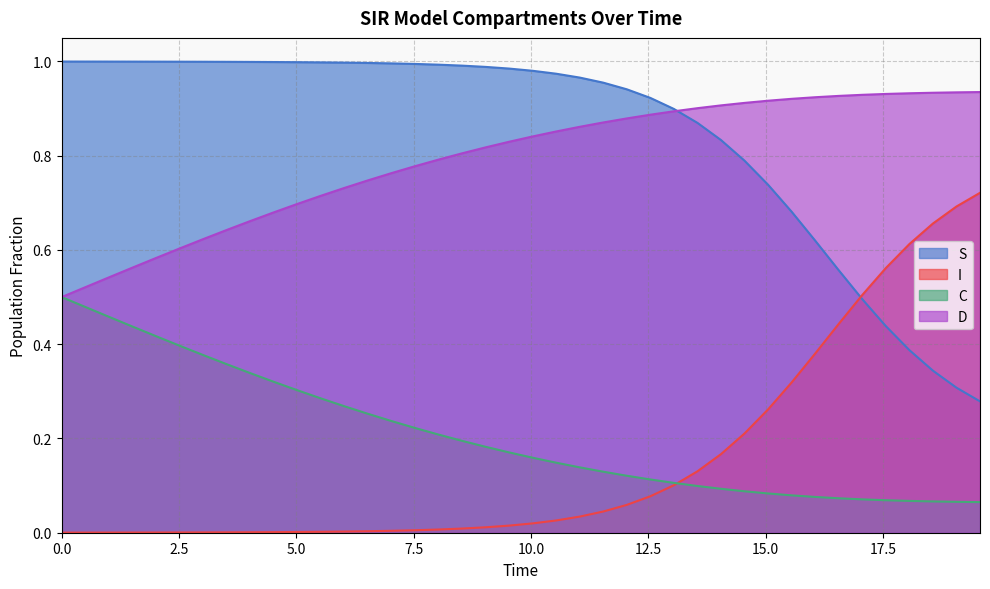

True or false: D and I intersect in this chart.

False